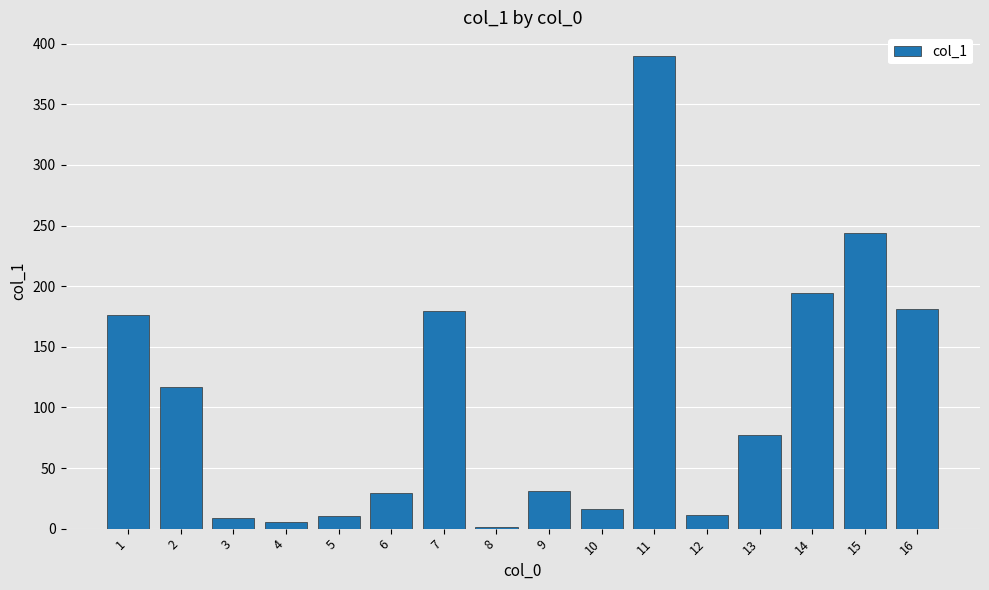

What is the greatest value displayed?

389.9